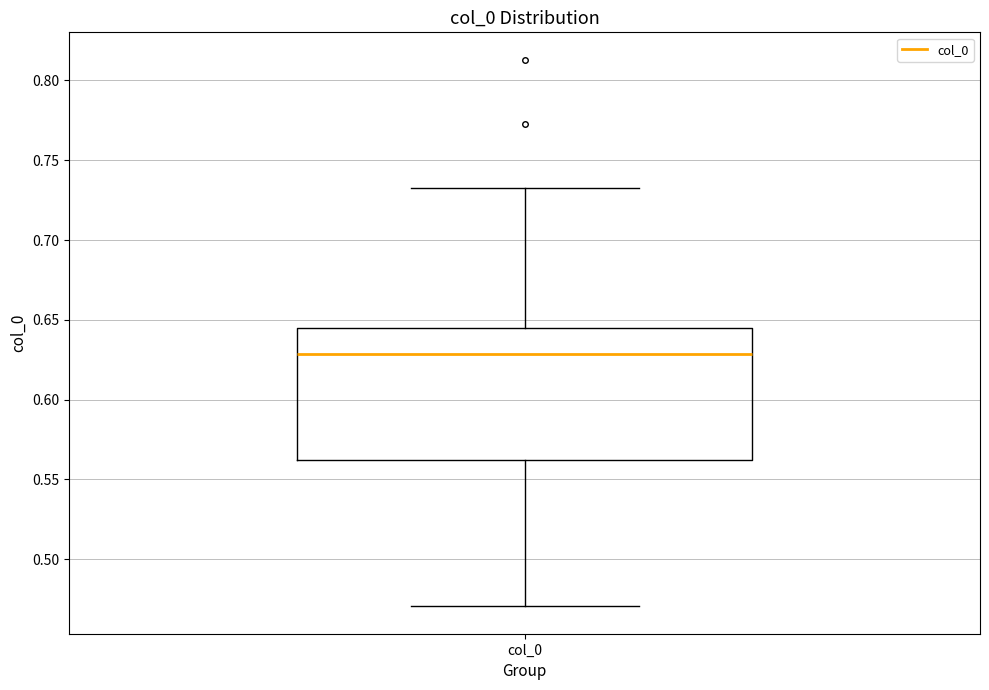

Read this box plot against the y-axis: the position of the median line, the range covered by the box, and the ends of both whiskers. The values are not printed on the chart, so give them approximately, as read against the axis.

median 0.630, box 0.560 to 0.645, whiskers 0.470 to 0.730